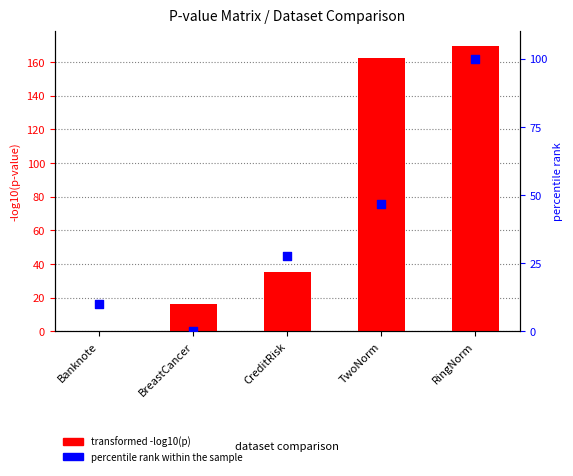

What are all the series names shown in the legend?

transformed -log10(p), percentile rank within the sample